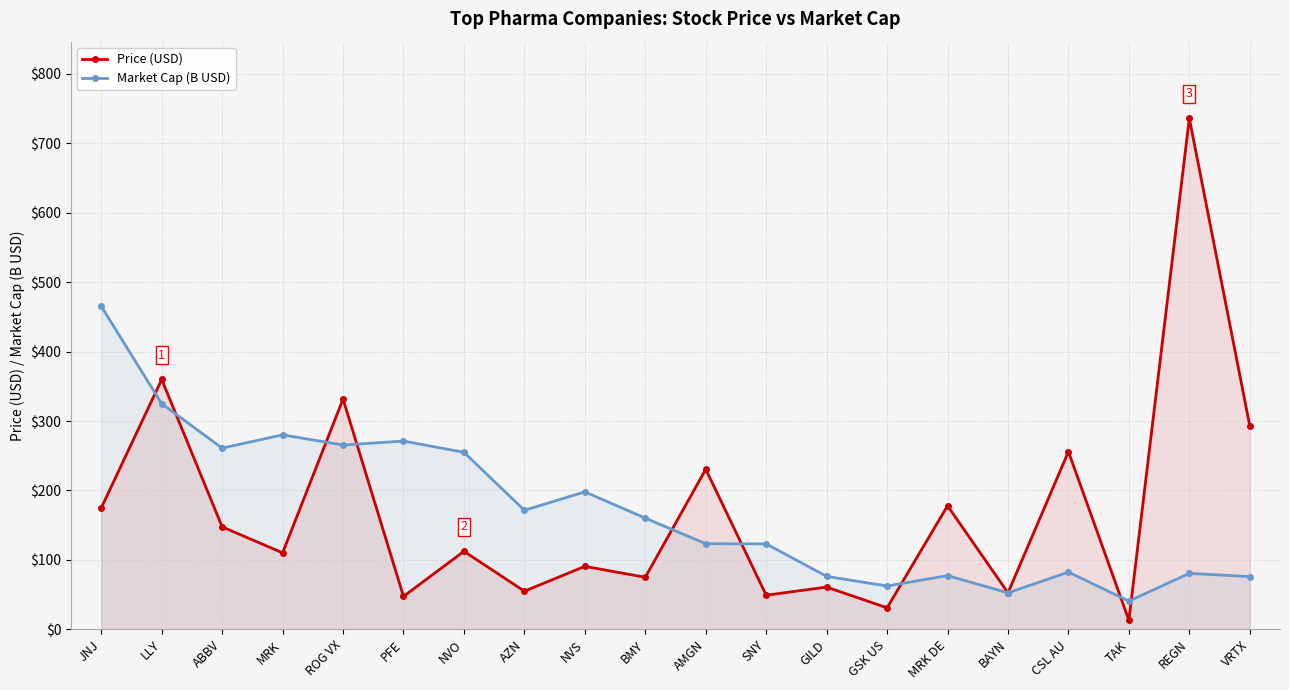

At which label does Price (USD) first exceed 112?

JNJ